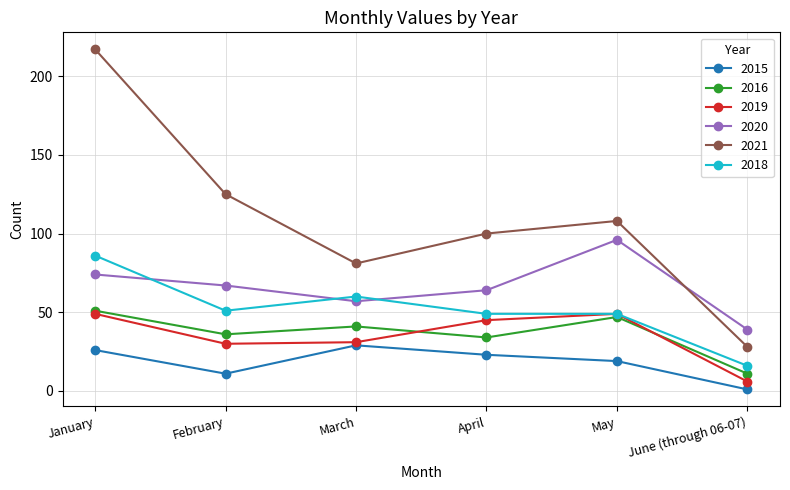

True or false: 2020 and 2015 intersect in this chart.

False